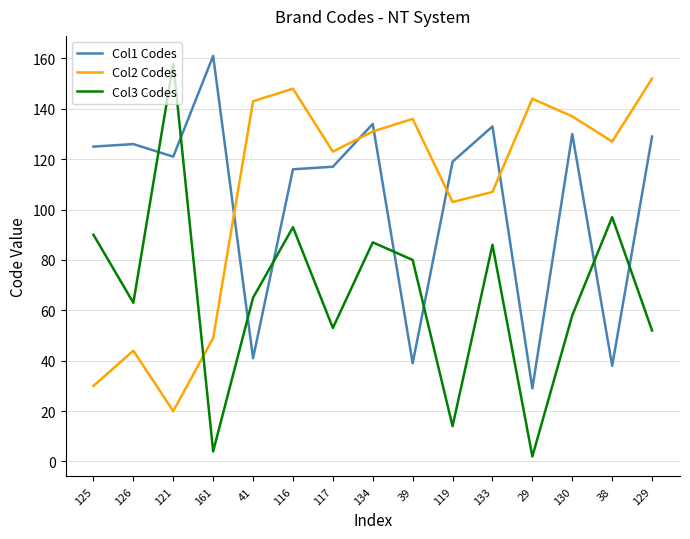

After their last crossing, which series has the higher values: Col1 Codes or Col2 Codes?

Col2 Codes